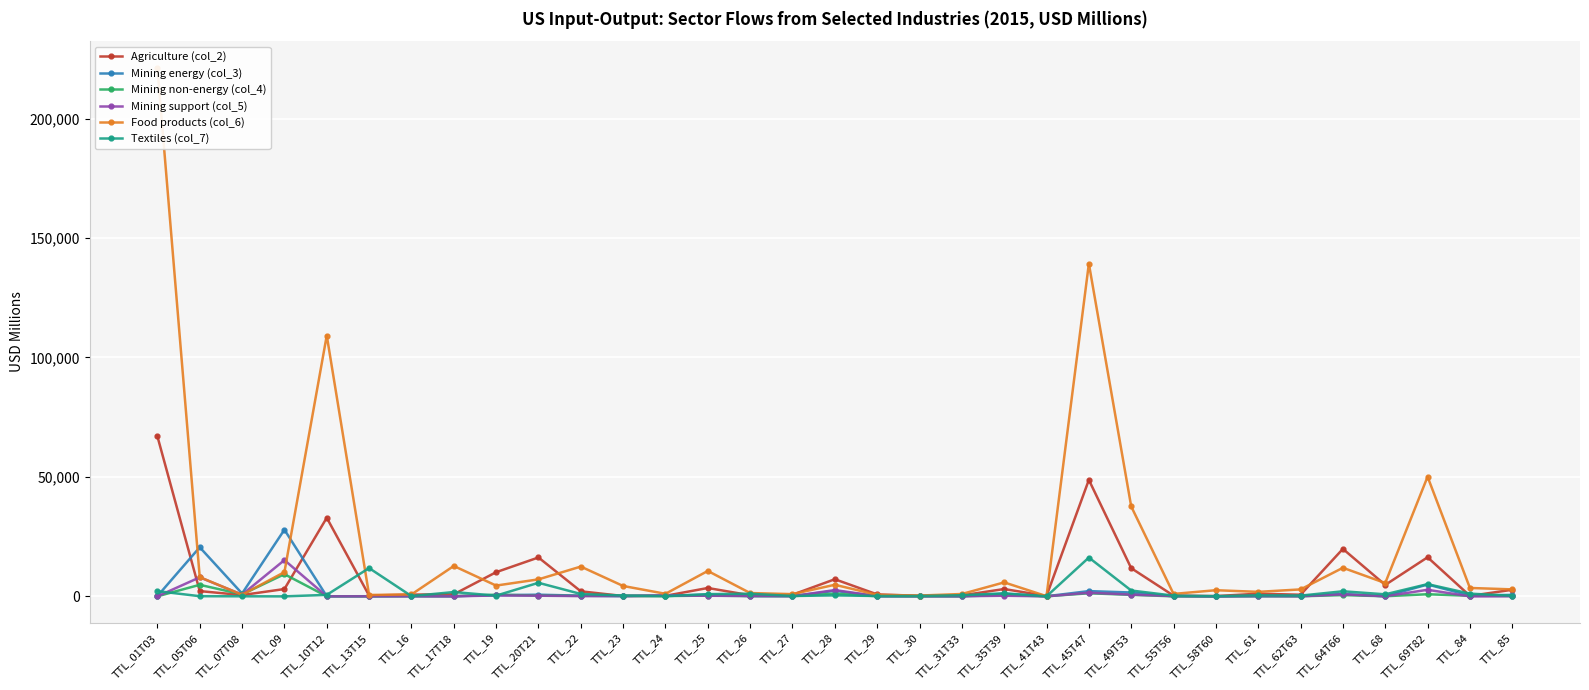

How many values in the Food products (col_6) series are below 4353?

16